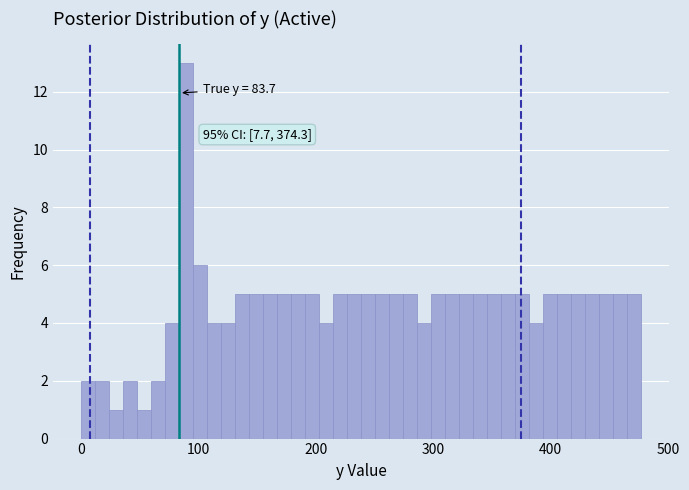

Around what value on the x-axis is the tallest bar? Give the approximate position of its centre, as read against the axis.

90